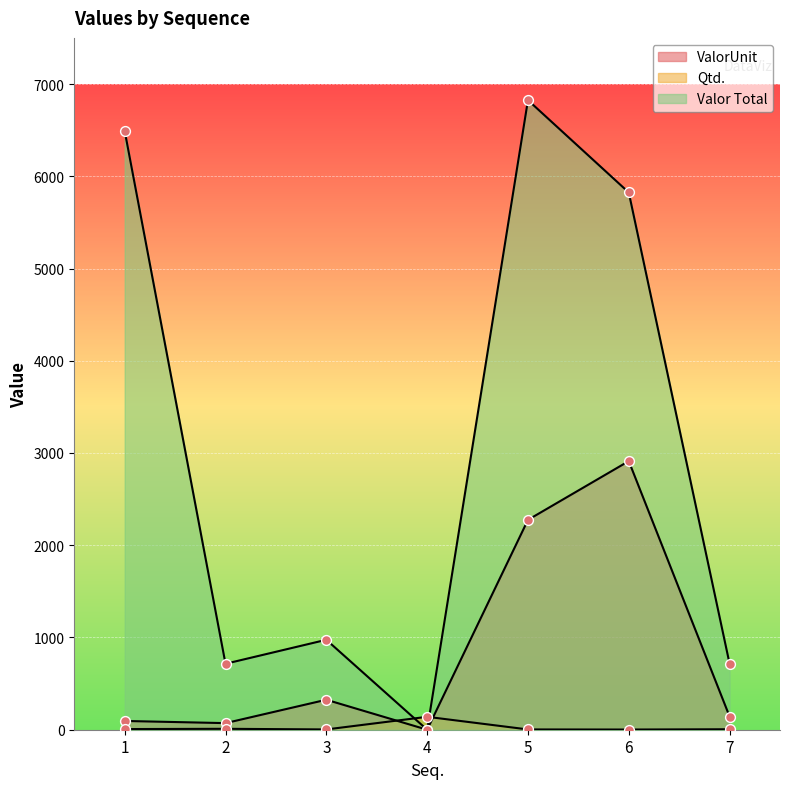

Which series contains the highest Y value?

Valor Total